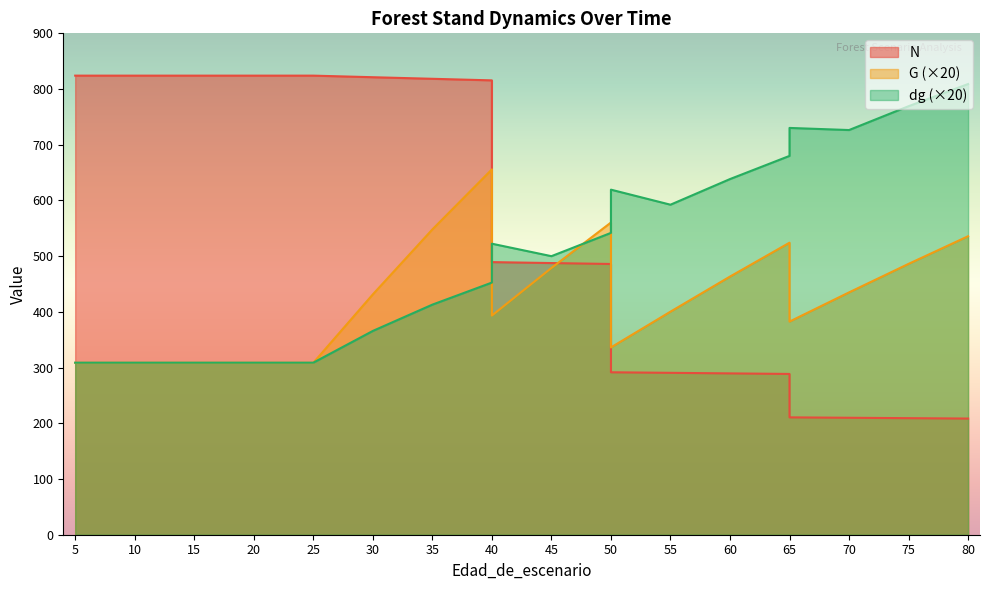

The G series shows 478.8 at 45. True or false?

True